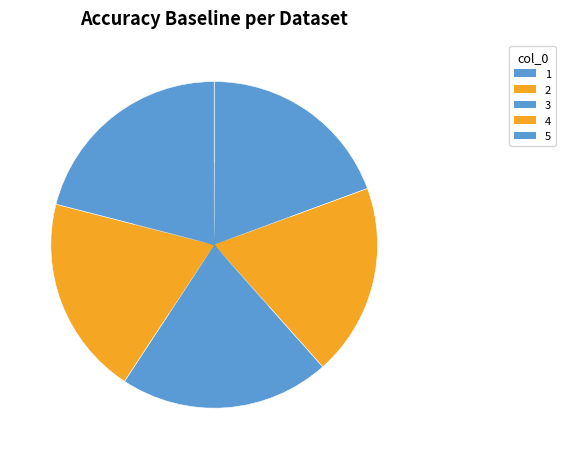

True or false: 5 accounts for 29% of the total.

False